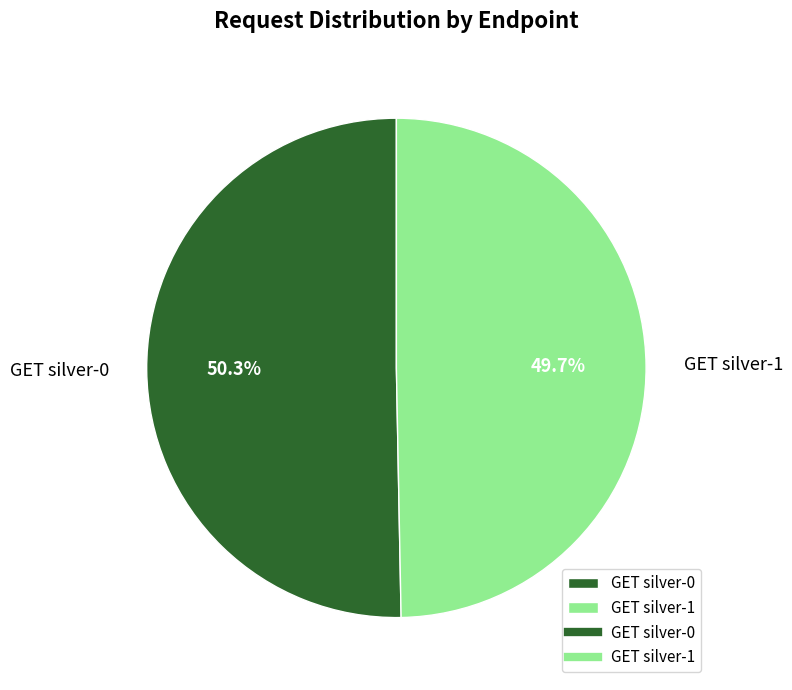

To the nearest percent, what is the average slice percentage?

50%